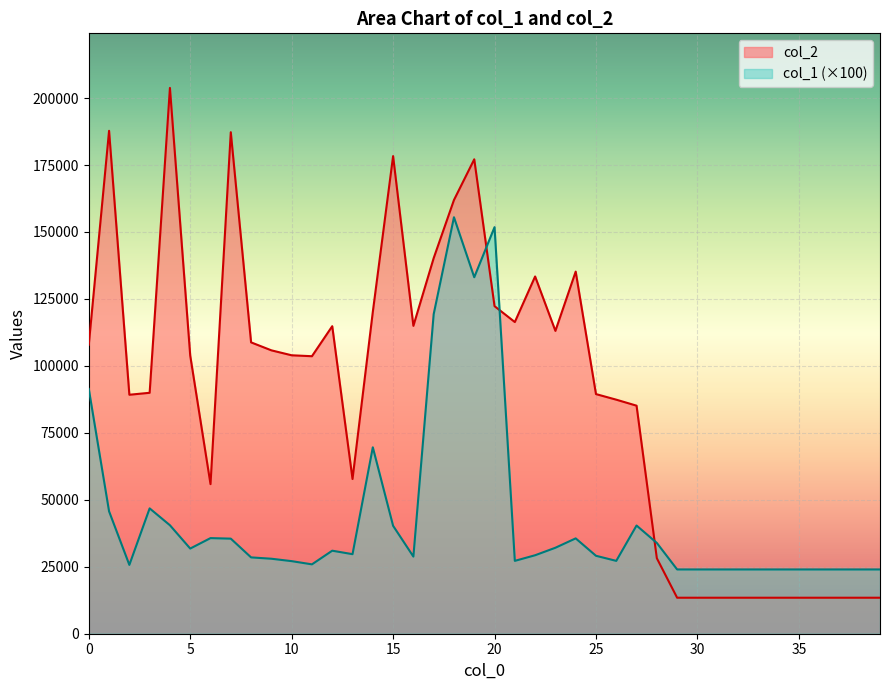

What is the value of the col_1 point at the 36th from the left?

24000